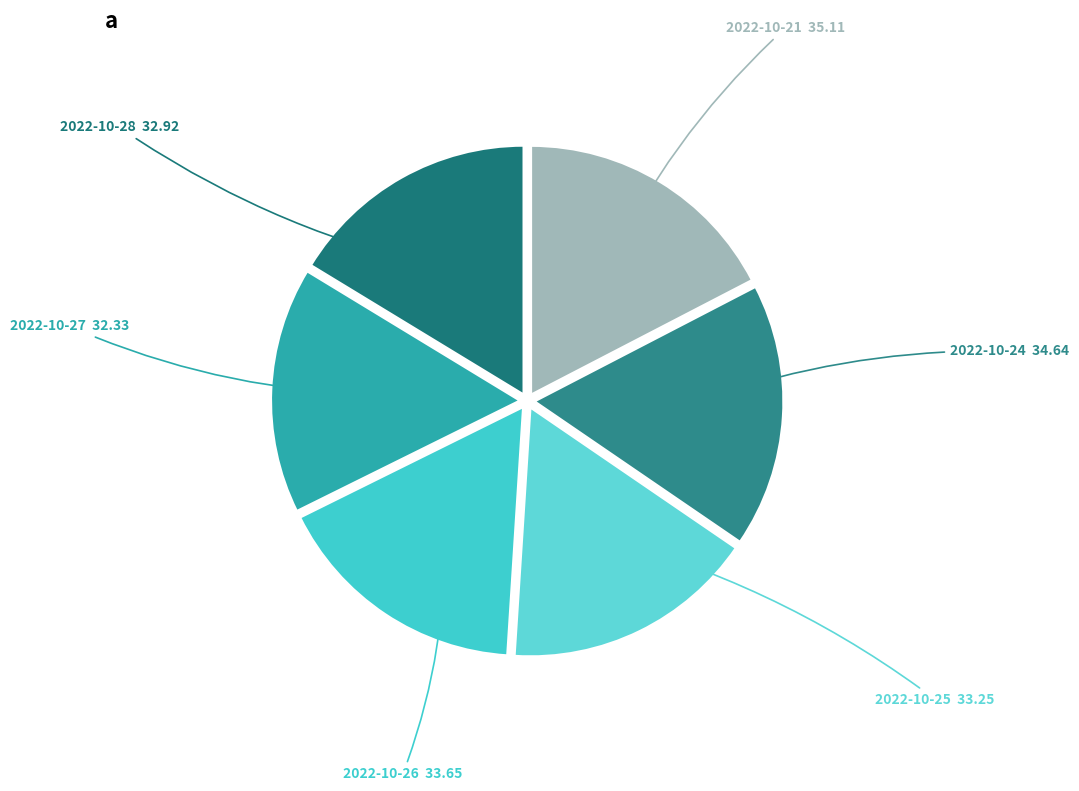

True or false: 2022-10-27 accounts for 29% of the total.

False